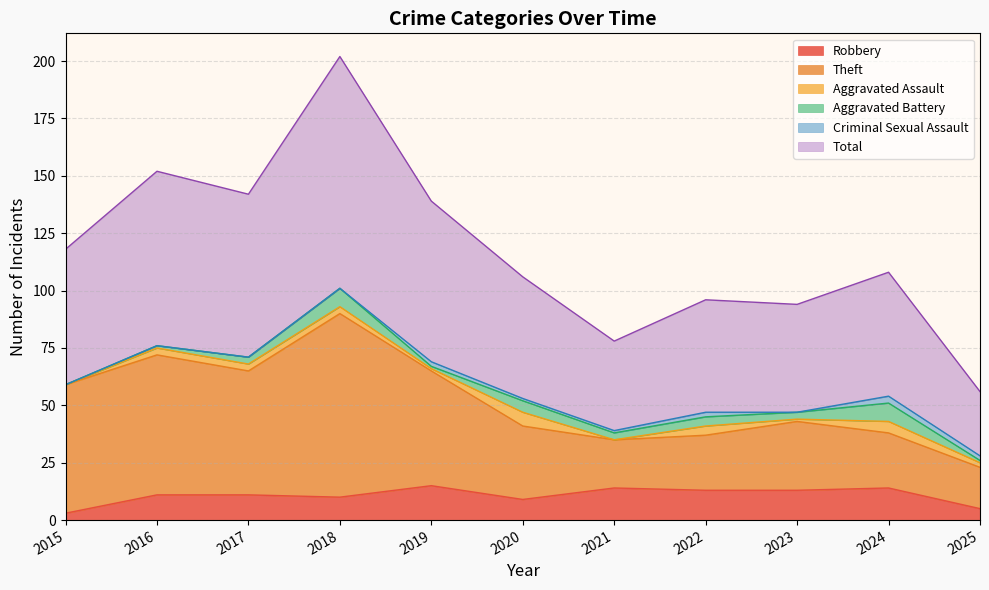

Where is Total nearest to the value 129?

2019